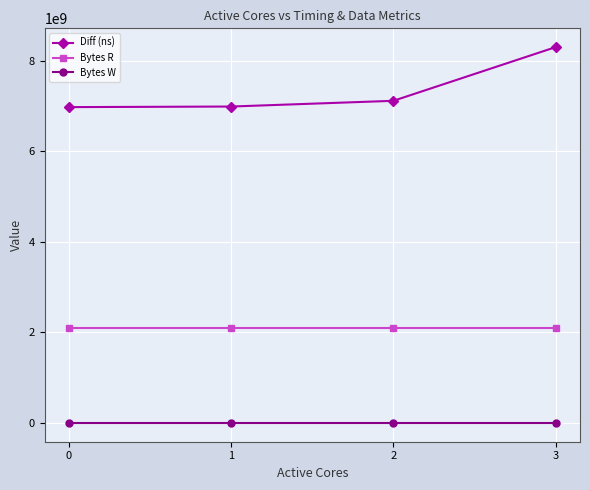

What is the difference between the maximum and minimum values in the Diff (ns) series?

1325490170